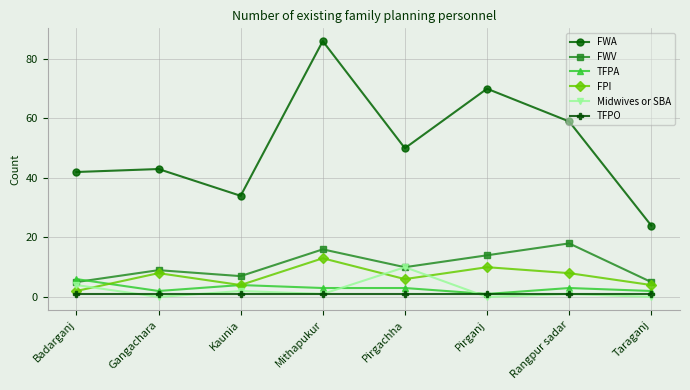

Does the chart have visible grid lines?

Yes